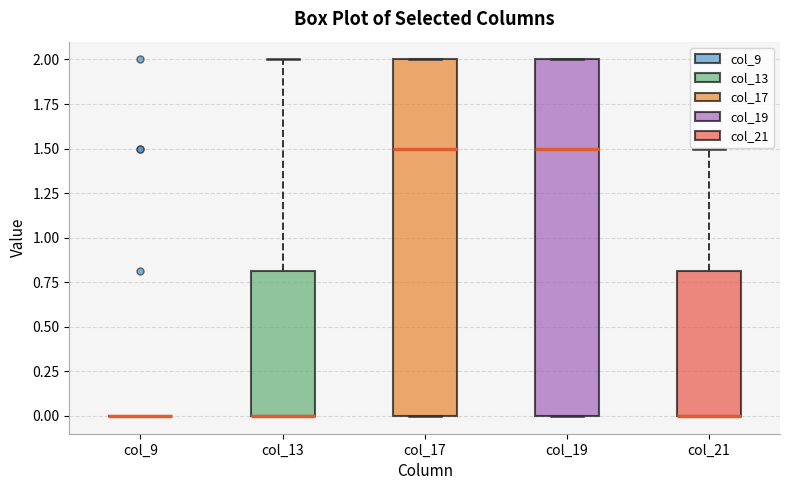

Reading left to right, read every box against the y-axis: the position of its median line, the range the box covers, and the ends of its whiskers. The values are not printed on the chart, so give them approximately, as read against the axis.

col_9: box collapsed to a line at 0.0, whiskers 0.0 to 0.0
col_13: median 0.0 (drawn on the box's lower edge), box 0.0 to 0.8, whiskers 0.0 to 2.0
col_17: median 1.5, box 0.0 to 2.0, whiskers 0.0 to 2.0
col_19: median 1.5, box 0.0 to 2.0, whiskers 0.0 to 2.0
col_21: median 0.0 (drawn on the box's lower edge), box 0.0 to 0.8, whiskers 0.0 to 1.5